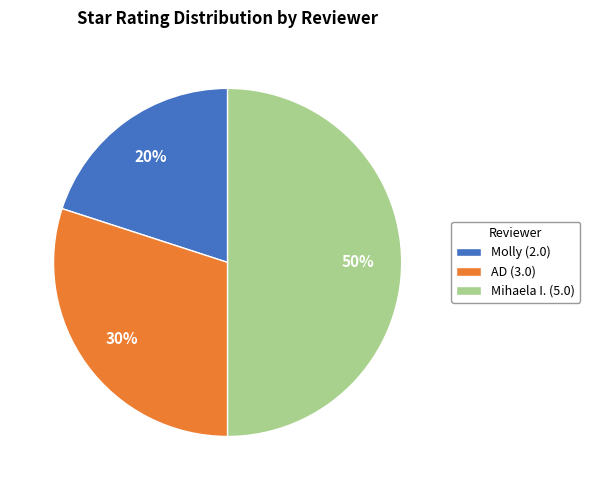

Does Molly (2.0) account for over 50% of the chart?

No